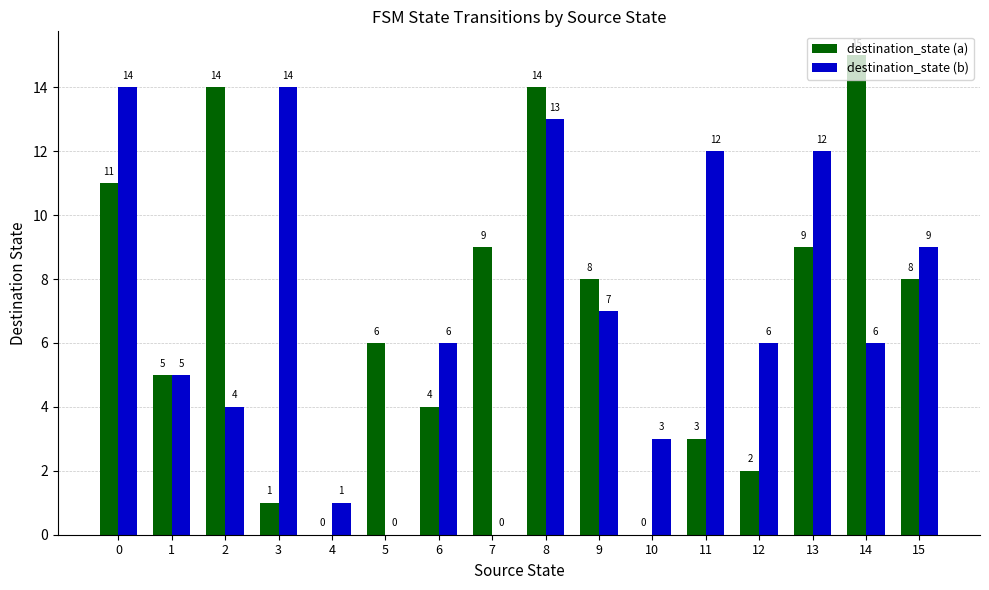

What is the total value across all series at 11?

15